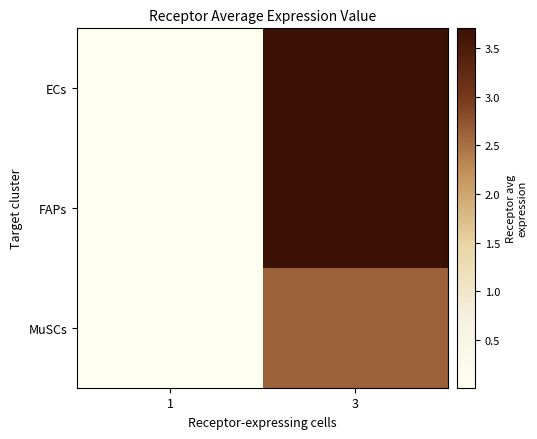

Reading left to right, what are all the values shown in this chart?

ECs: 1=0.0	3=3.7
FAPs: 1=0.0	3=3.7
MuSCs: 1=0.0	3=2.6